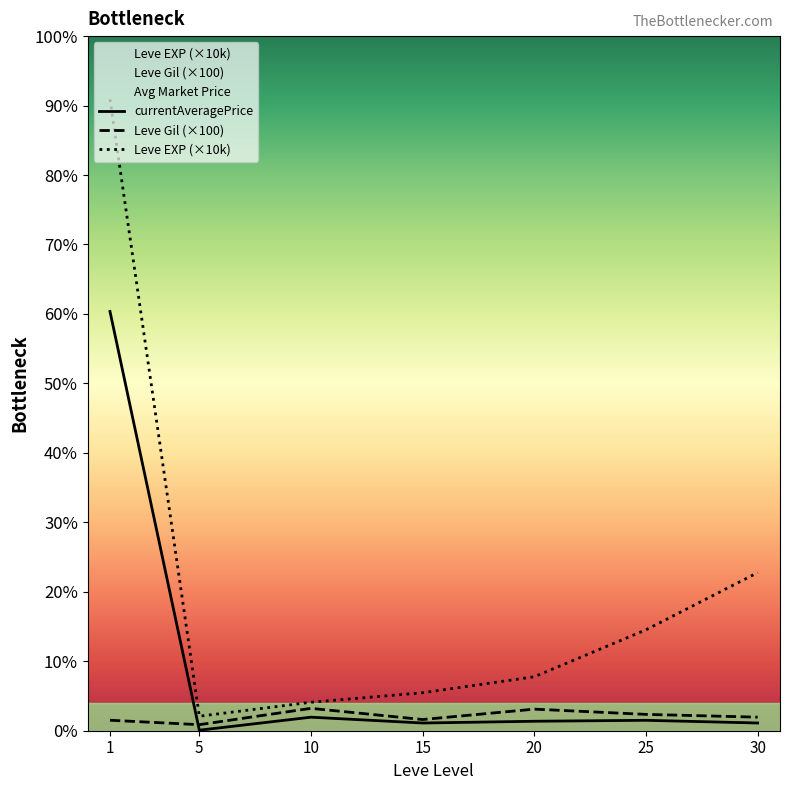

Does the chart display data point markers on the line(s)?

No